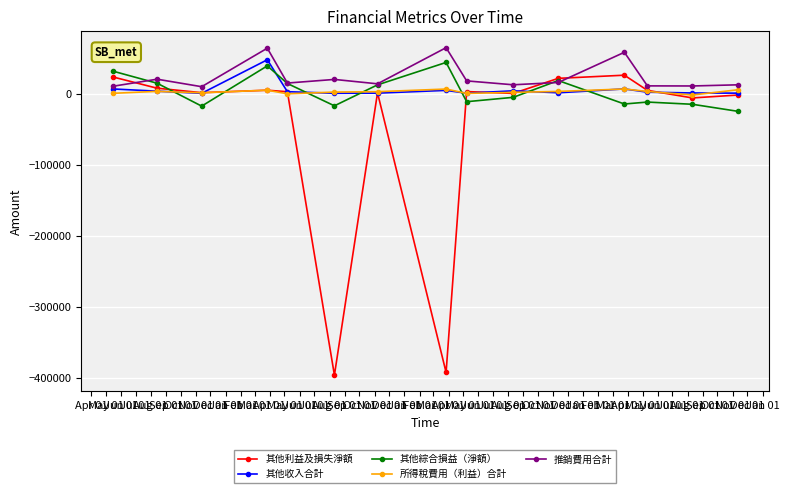

True or false: 其他綜合損益（淨額） and 其他收入合計 cross at least once.

True